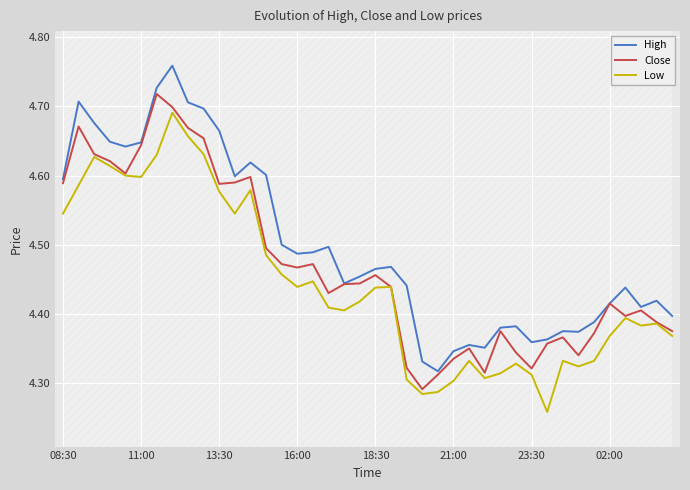

Does the chart display data point markers on the line(s)?

No